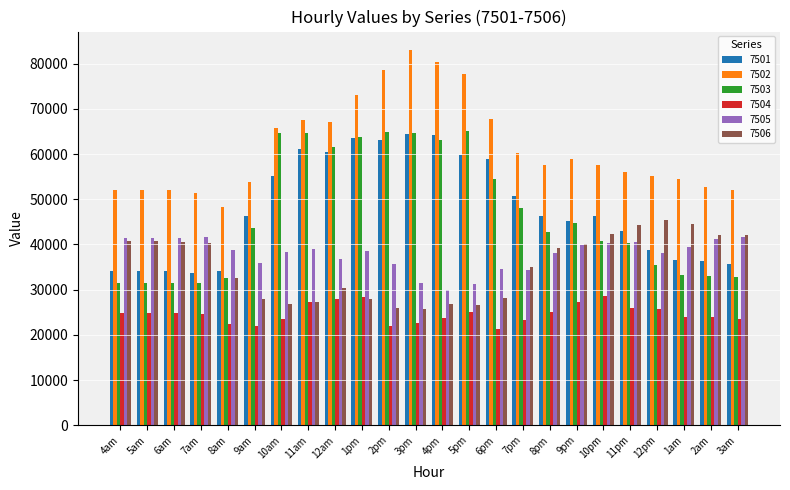

What value does the 7503 series have at 5pm?

65097.8